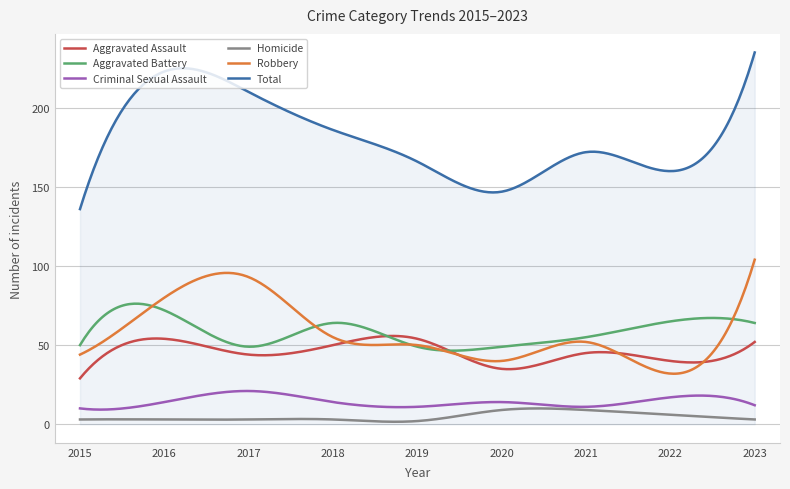

Which series has the largest total across all categories?

Total